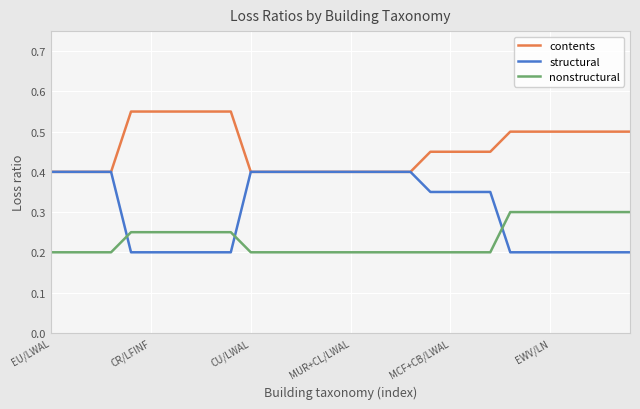

Count the structural values in the range 0 to 1.

30